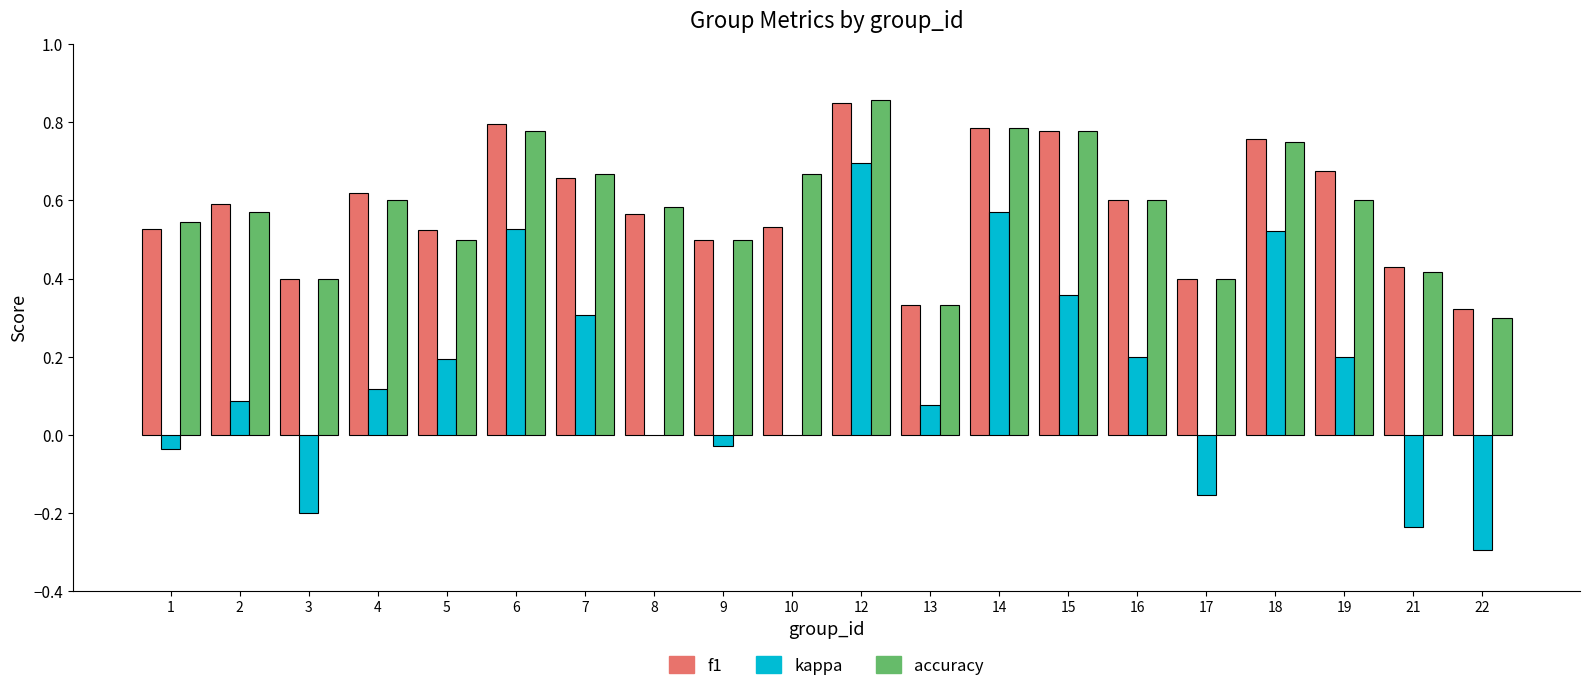

What is the sum of the f1 values at 12 and 8?

1.4